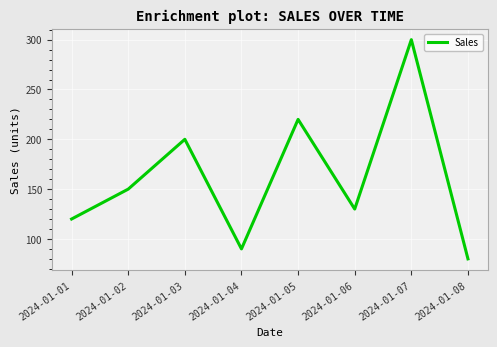

True or false: the data shows 300 at 2024-01-07.

True